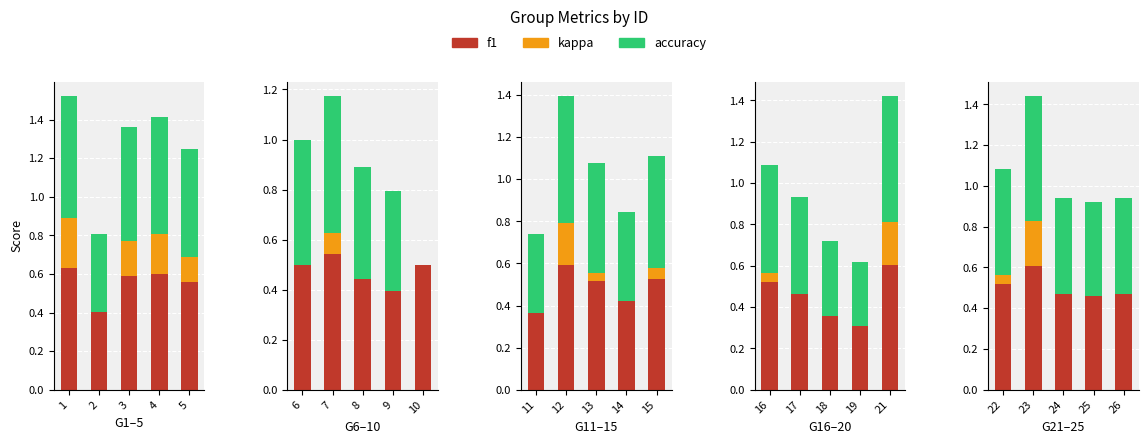

What is the difference between the maximum and minimum values in the accuracy series?

0.2